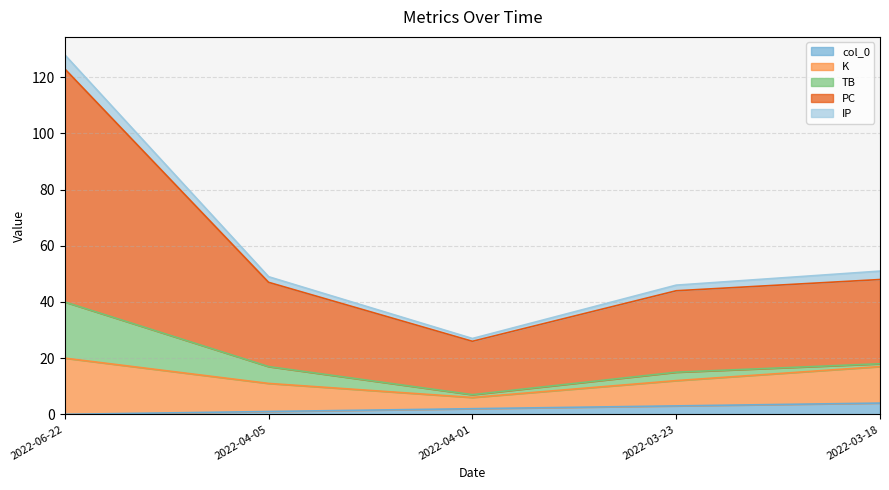

Reading left to right, extract all data points from this chart.

col_0: 2022-06-22=0	2022-04-05=1	2022-04-01=2	2022-03-23=3	2022-03-18=4
K: 2022-06-22=20	2022-04-05=10	2022-04-01=4	2022-03-23=9	2022-03-18=13
TB: 2022-06-22=20	2022-04-05=6	2022-04-01=1	2022-03-23=3	2022-03-18=1
PC: 2022-06-22=83	2022-04-05=30	2022-04-01=19	2022-03-23=29	2022-03-18=30
IP: 2022-06-22=5	2022-04-05=2	2022-04-01=1	2022-03-23=2	2022-03-18=3